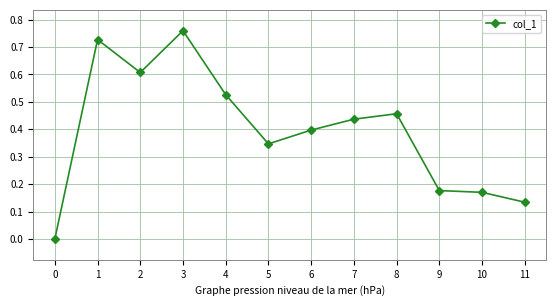

At which category does the data reach its first local peak?

1